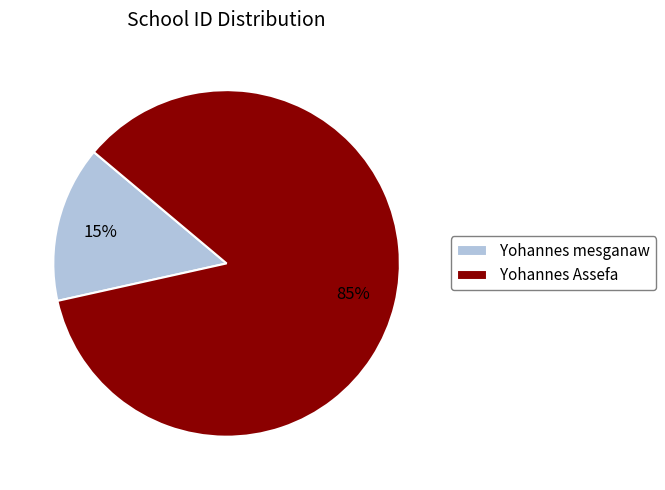

Count the number of slices in the pie.

2